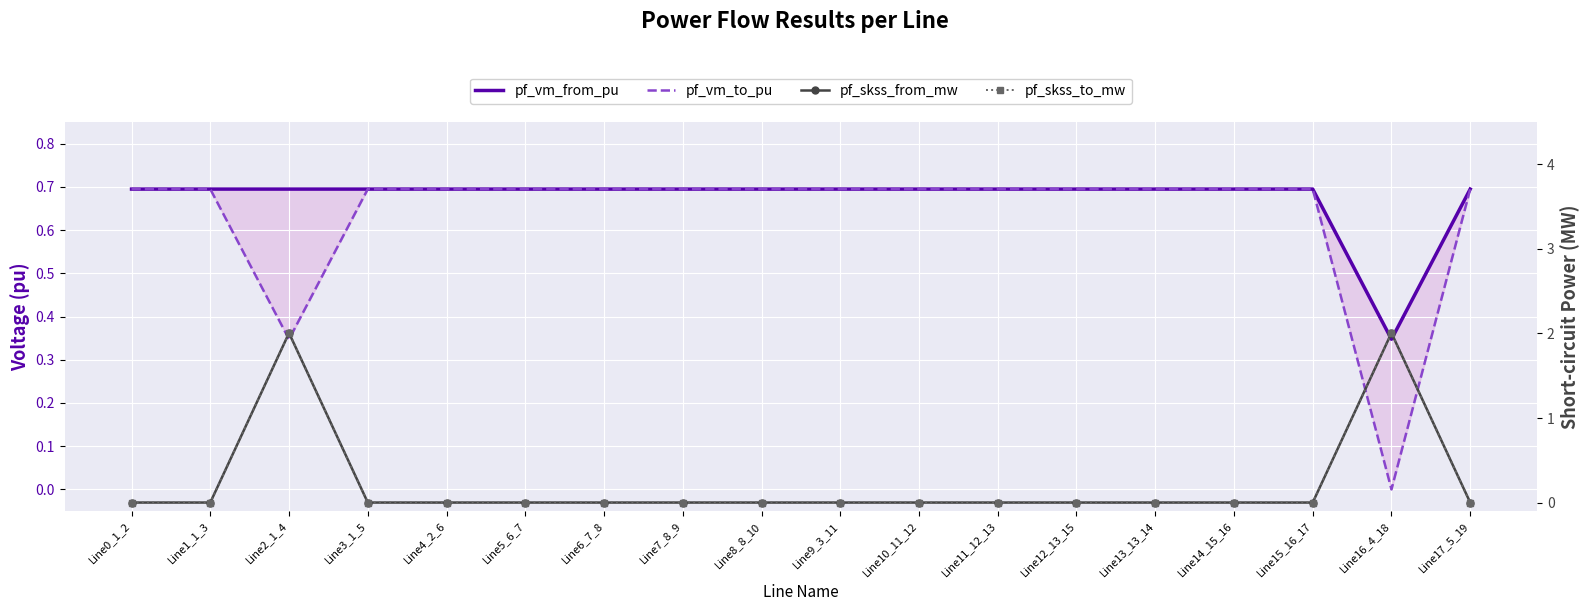

What is the maximum value for pf_skss_from_mw?

2.0